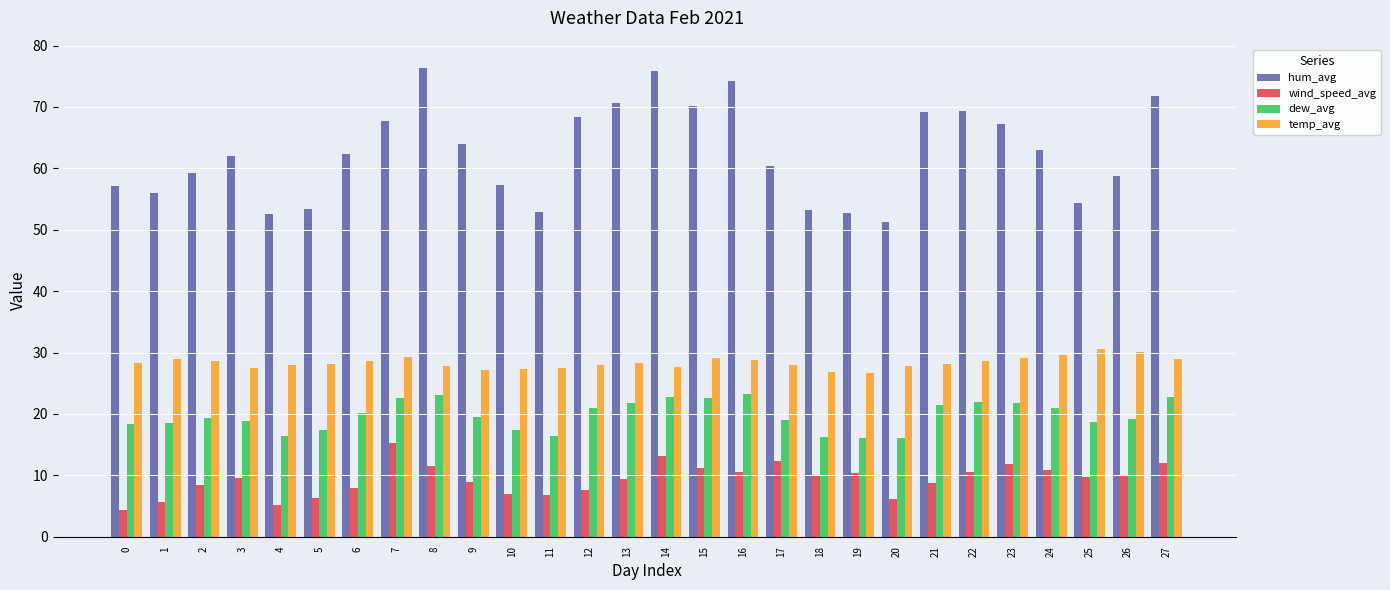

How many bars are there in total?

112